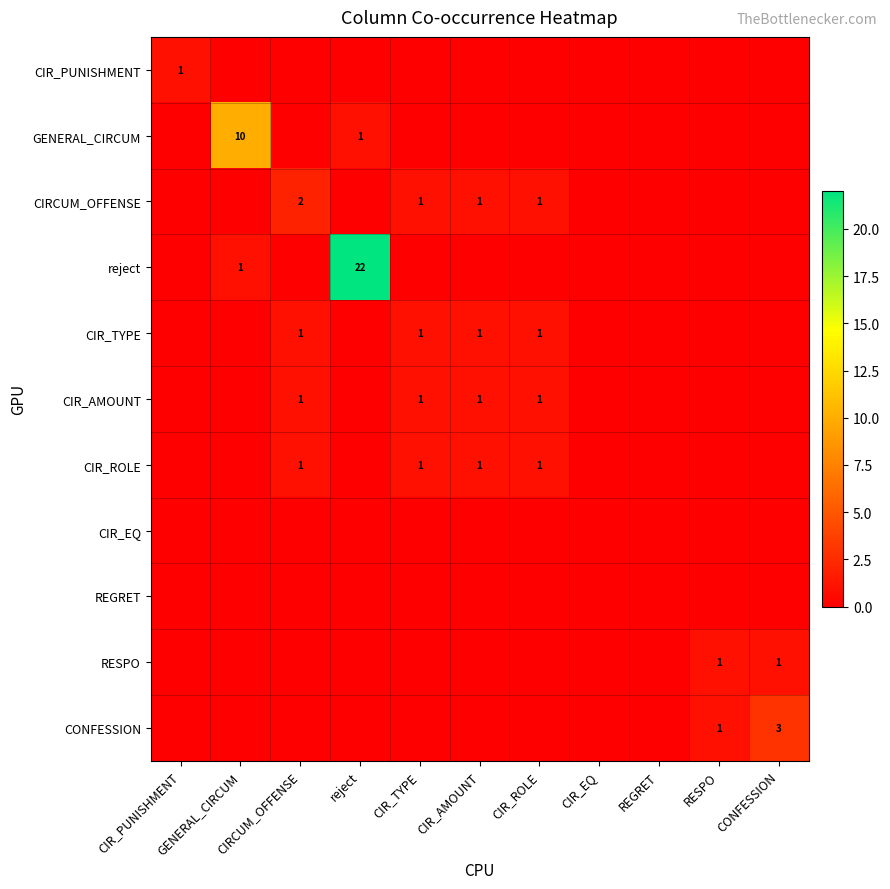

List the labels in order of CIR_EQ value, smallest first.

CIR_PUNISHMENT, GENERAL_CIRCUM, CIRCUM_OFFENSE, reject, CIR_TYPE, CIR_AMOUNT, CIR_ROLE, CIR_EQ, REGRET, RESPO, CONFESSION